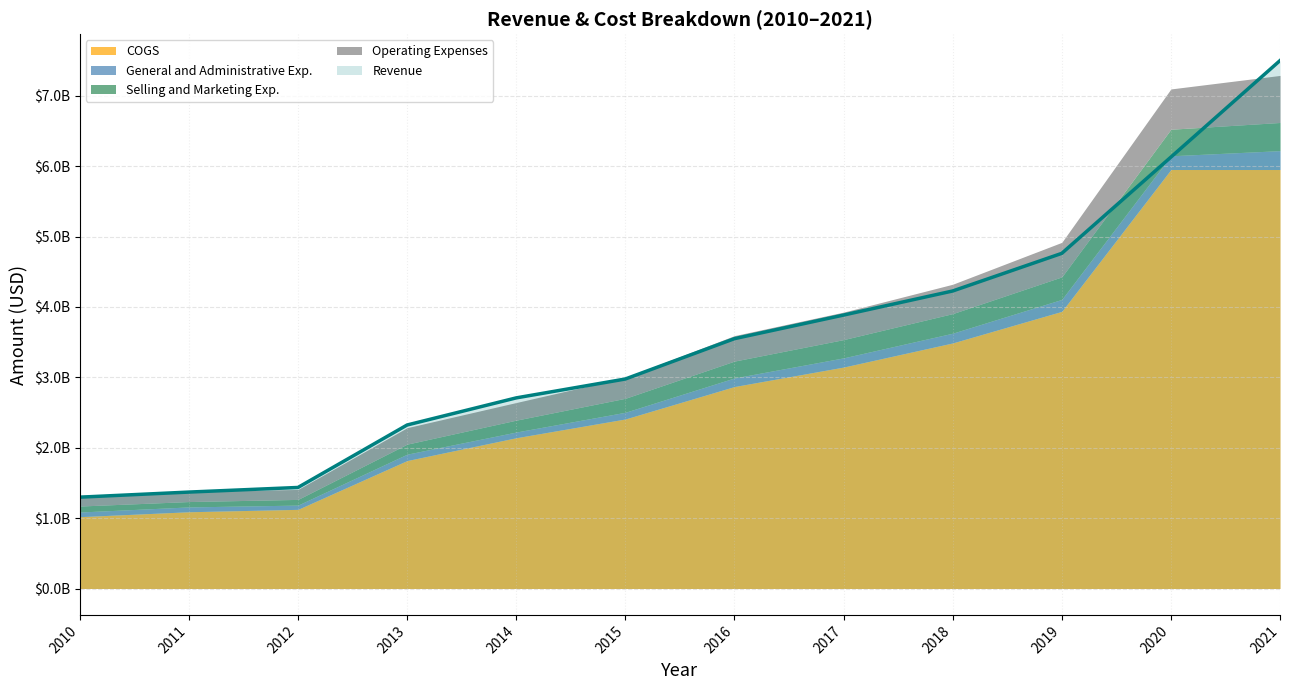

What is the total value across all series at 2016?

7143305000